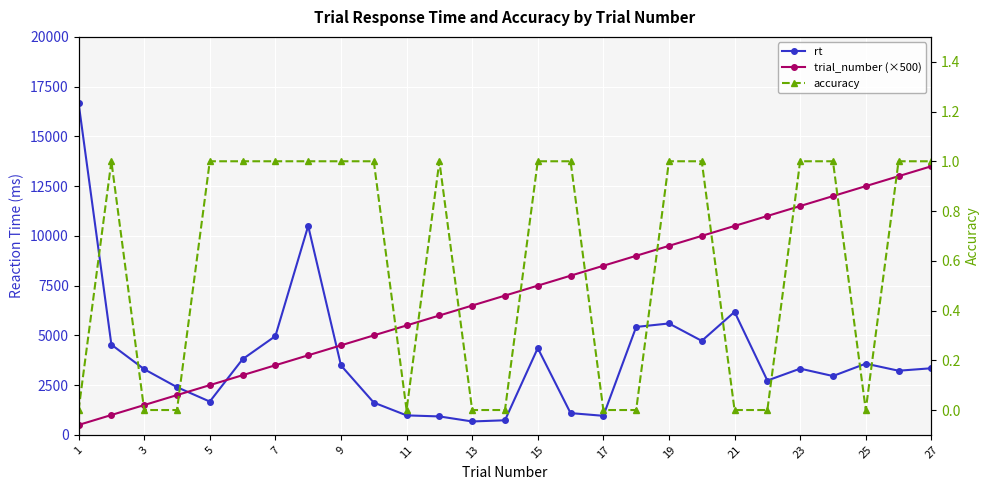

True or false: rt and trial_number (×500) cross at least once.

True